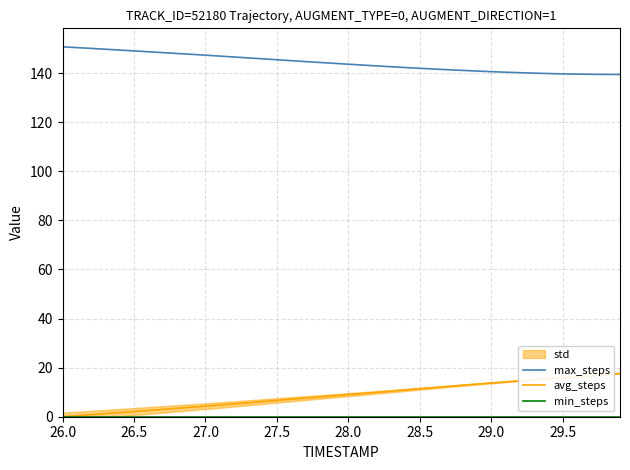

Is it true that avg_steps equals 0.0 at 26.0?

True